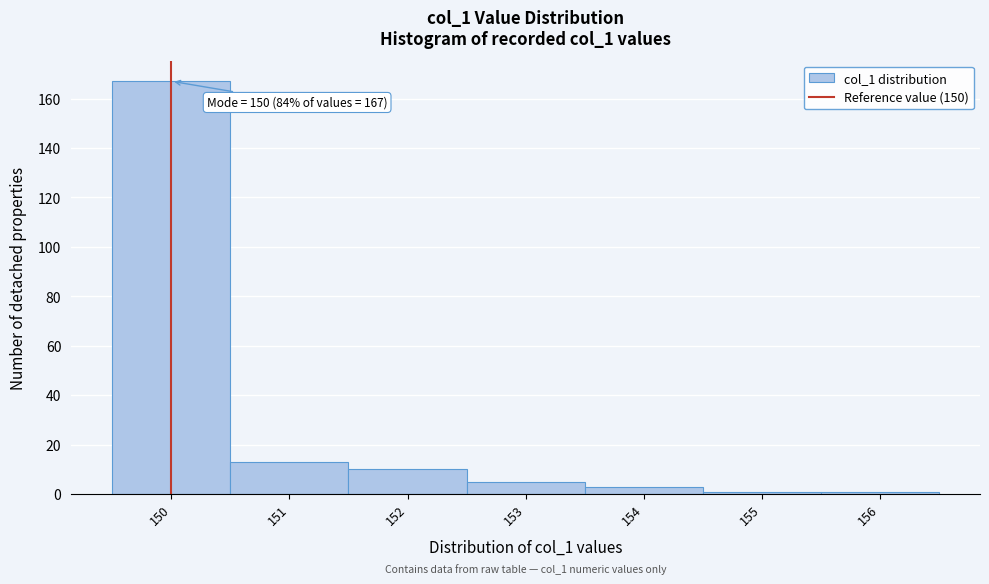

Which range on the x-axis has the tallest bar?

149.5 to 150.5